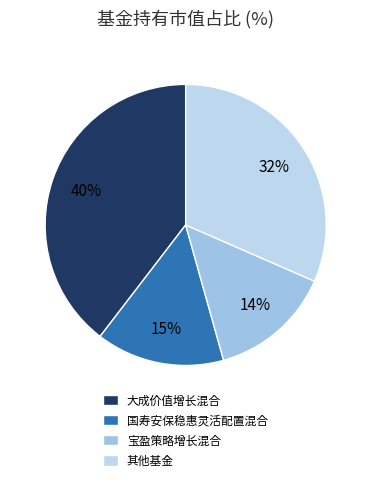

How many slices are in this pie chart?

4